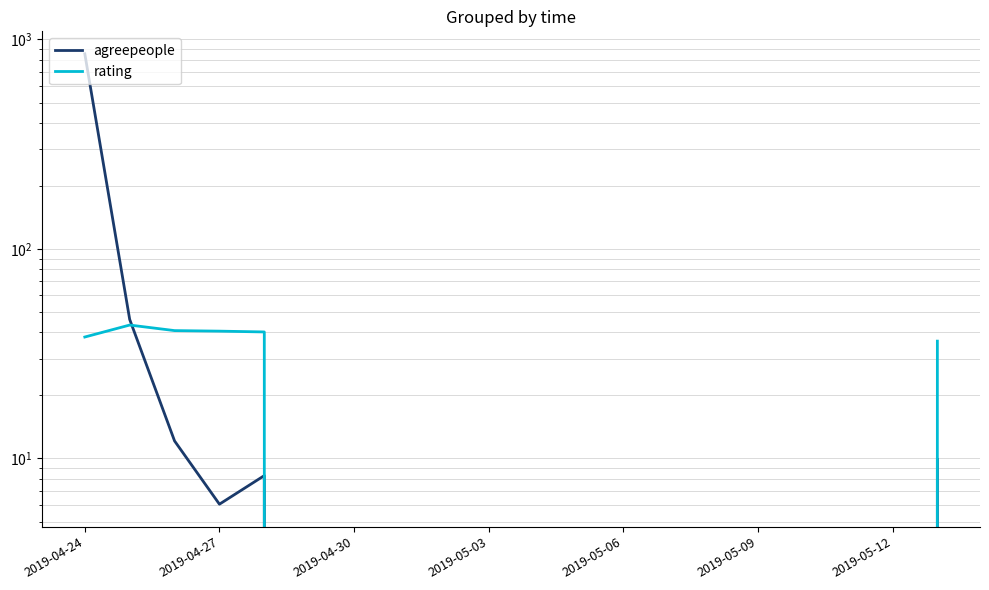

After their last crossing, which series has the higher values: rating or agreepeople?

rating